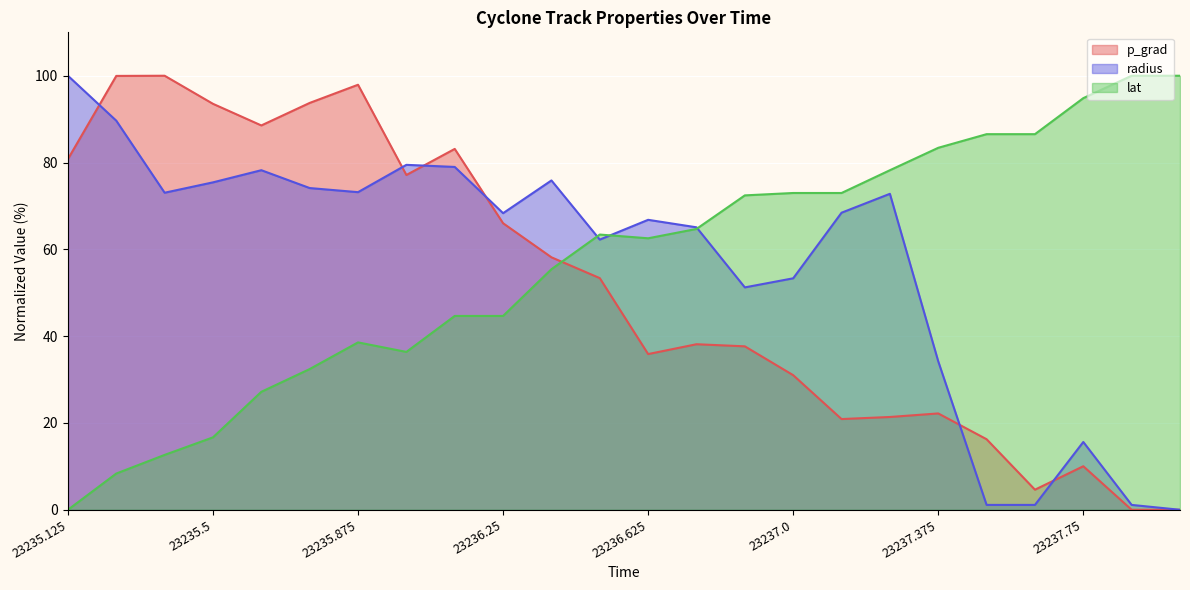

How many lines are shown in the chart?

3